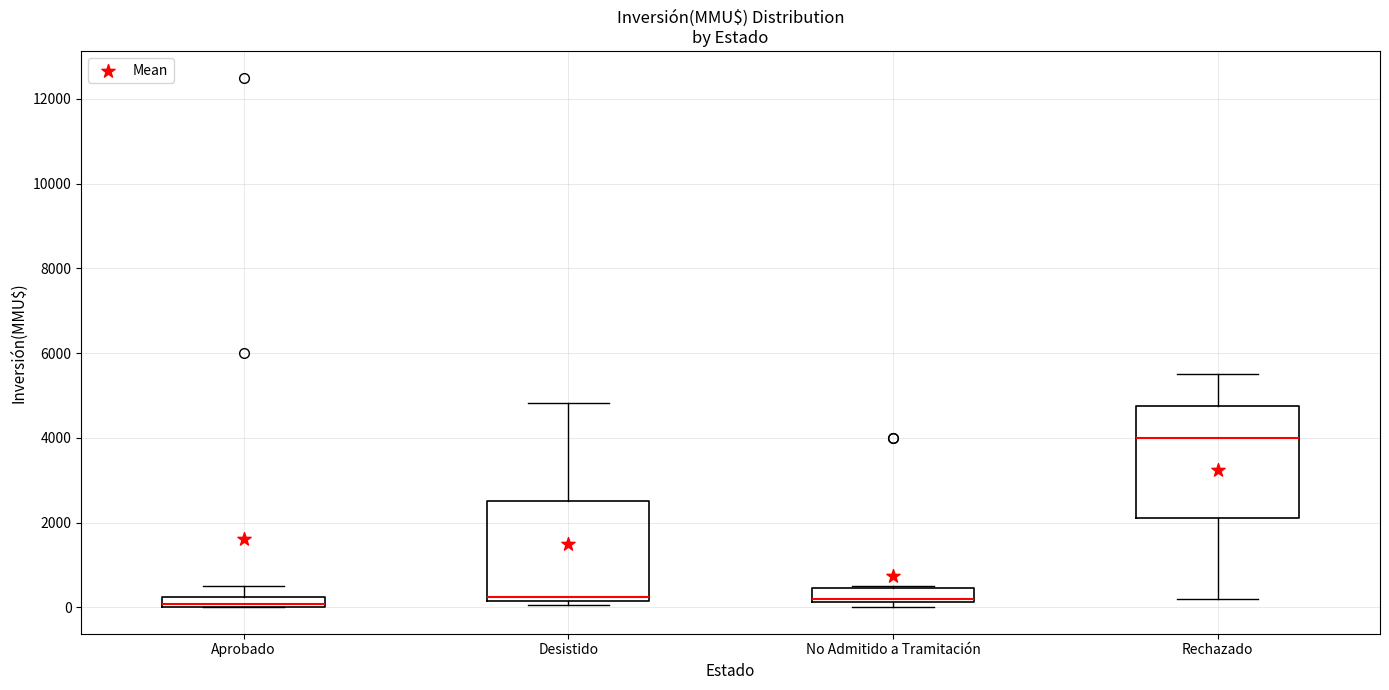

Where is the upper edge of the box for No Admitido a Tramitación on the y-axis? The values are not printed on the chart, so give them approximately, as read against the axis.

400